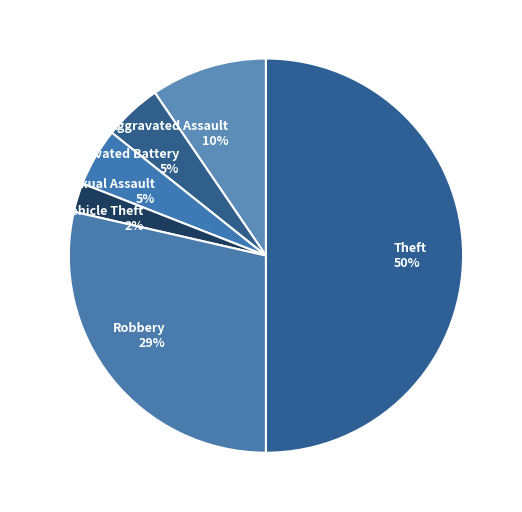

Which has a higher value, Aggravated Battery or Theft?

Theft